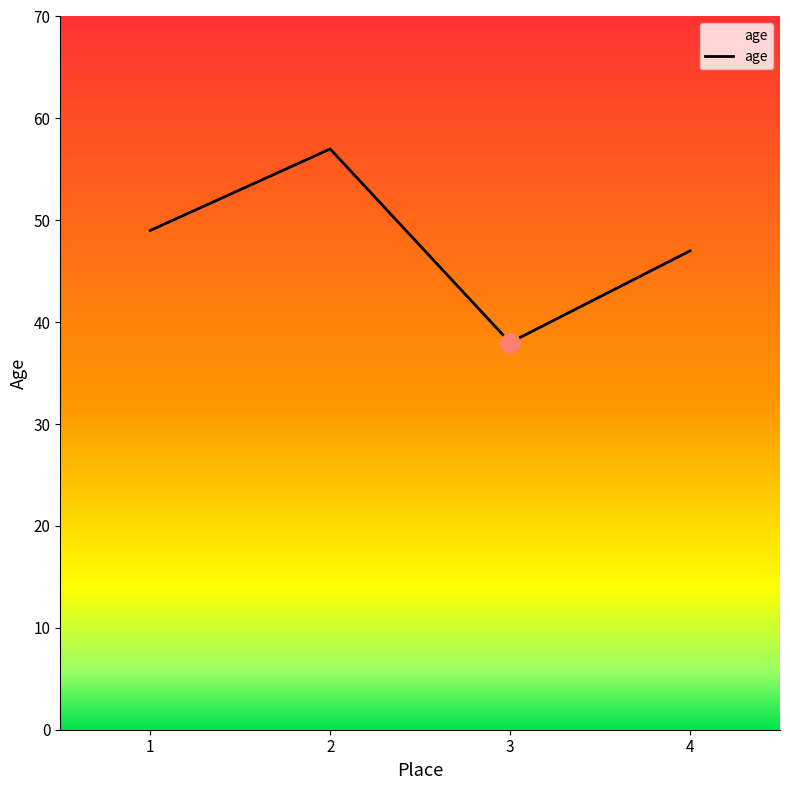

What is the maximum value shown in the chart?

57